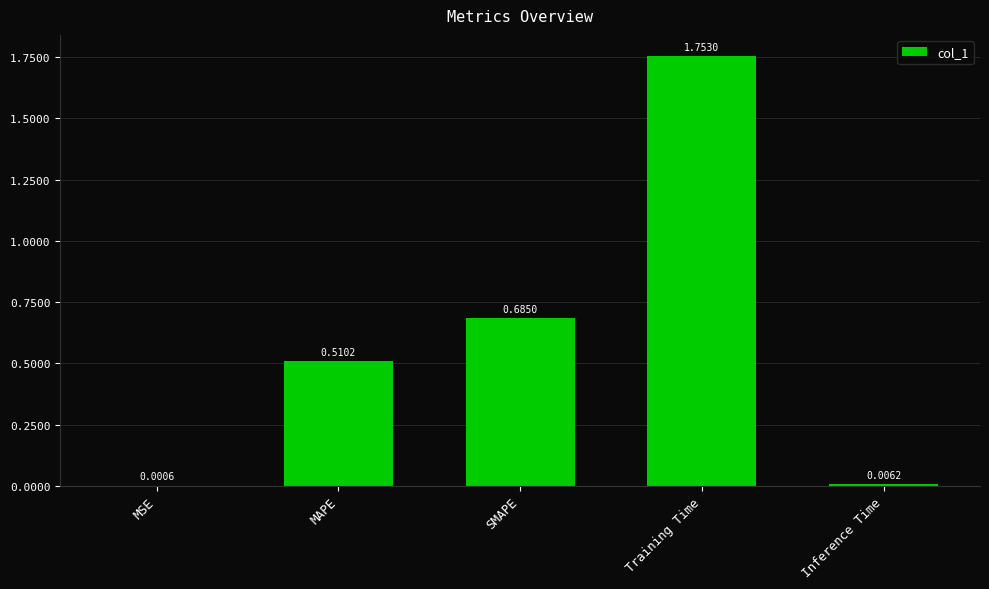

What is the sum of all values?

3.0